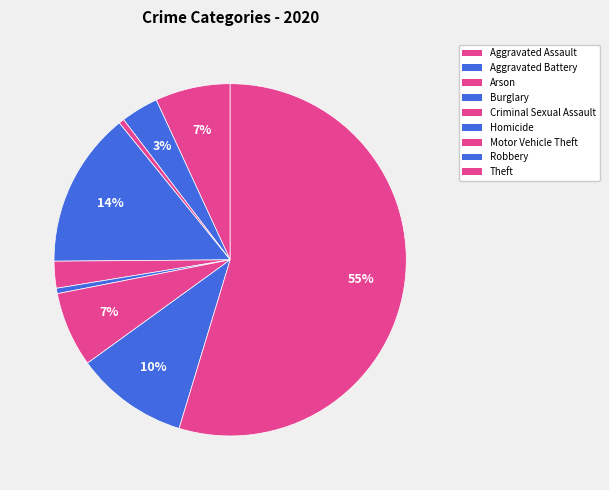

Count the number of slices in the pie.

9